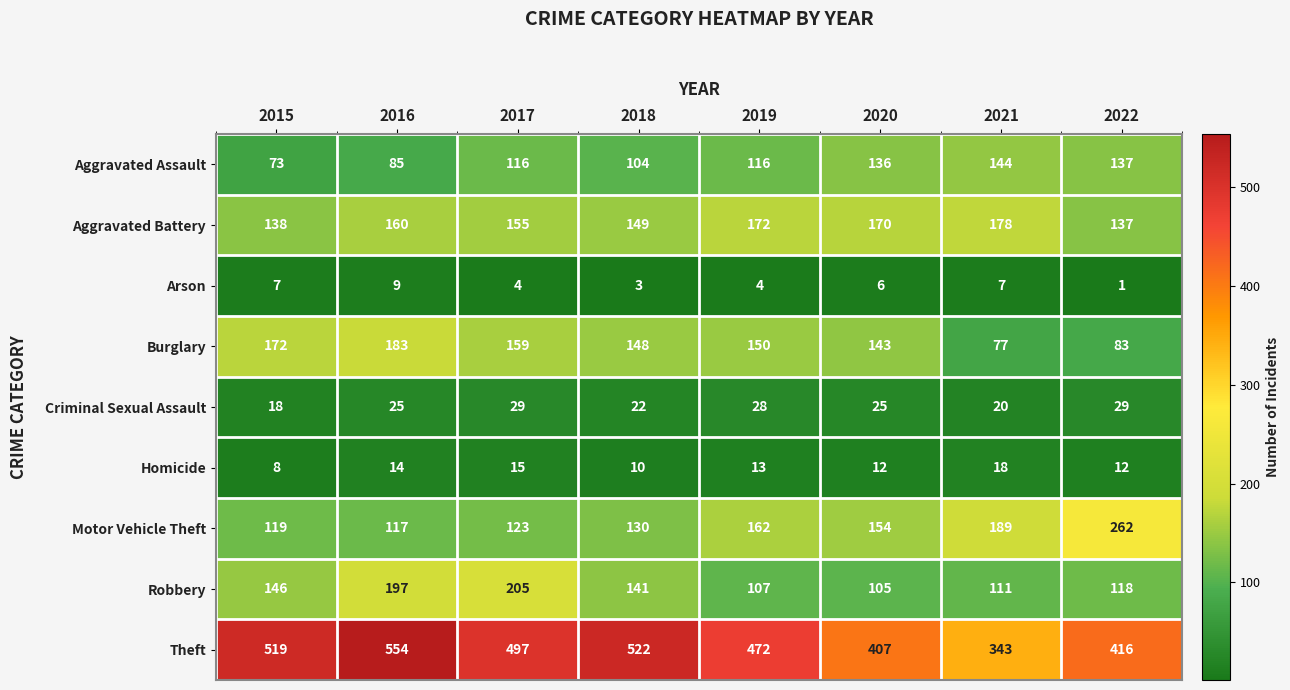

How many Arson values are between 4 and 7?

5